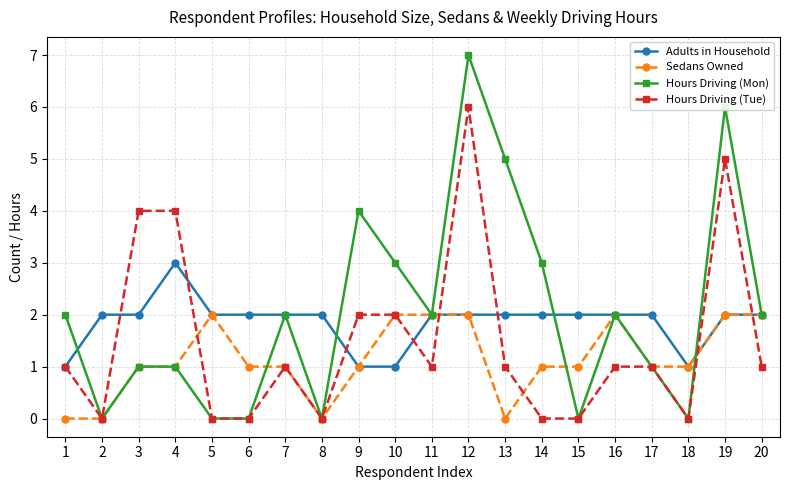

What is the difference between the second highest and second lowest values in the Hours Driving (Mon) series?

6